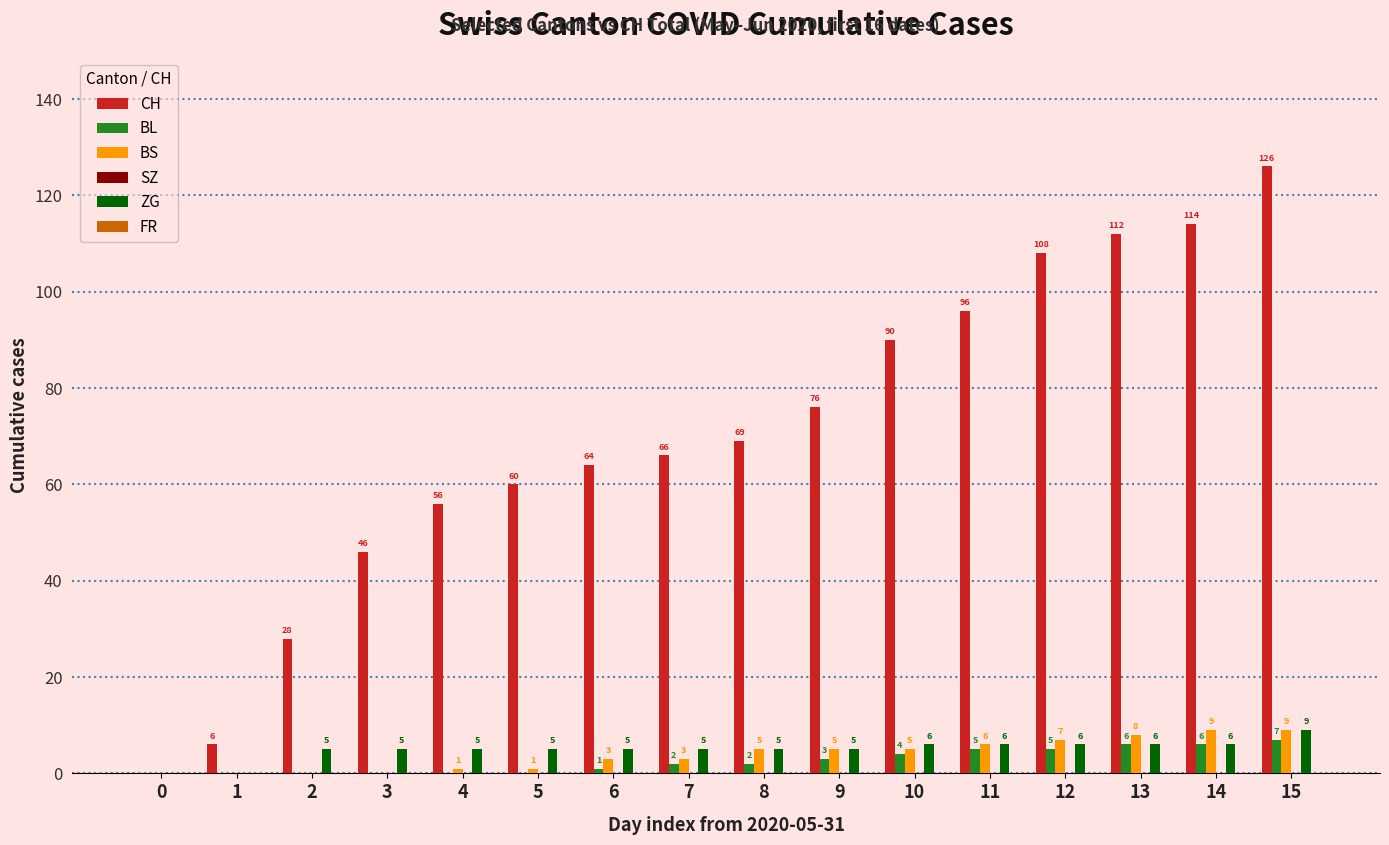

At which category is the sum across all series the highest?

15